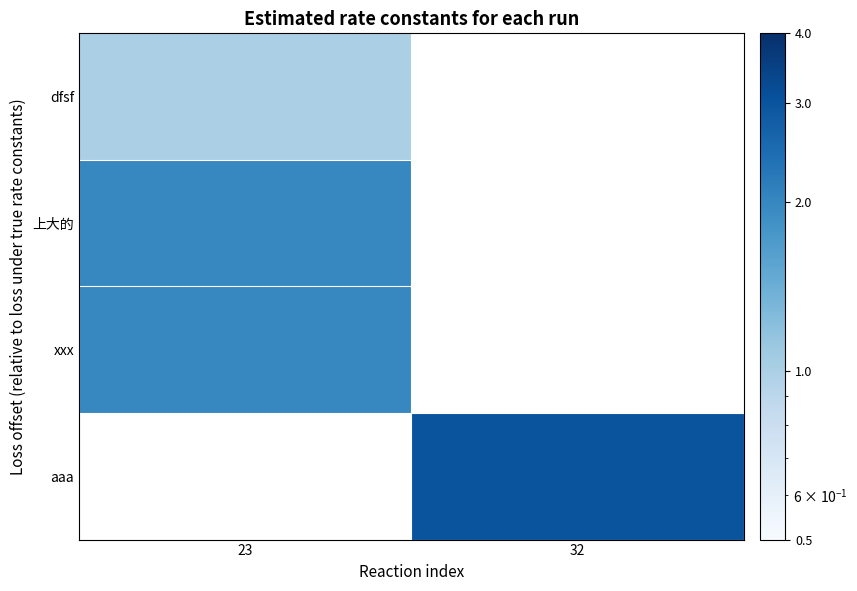

List the series in order of their overall mean, lowest first.

dfsf, 上大的, xxx, aaa